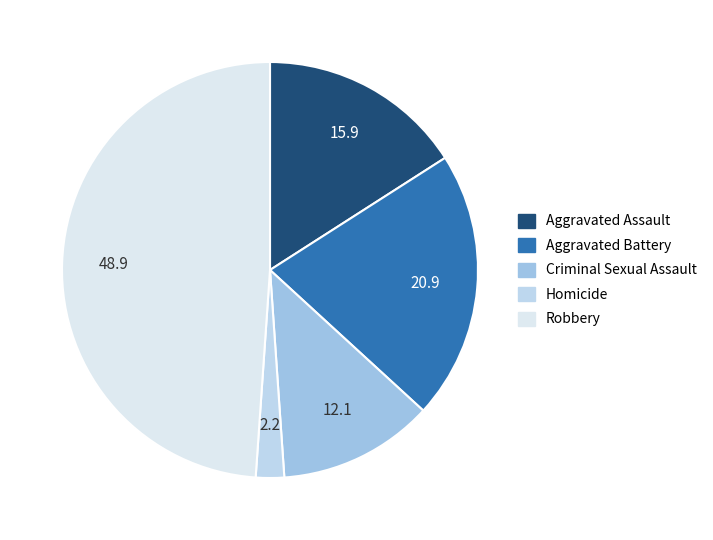

Combined, what portion of the pie is Homicide and Aggravated Assault?

18.1%